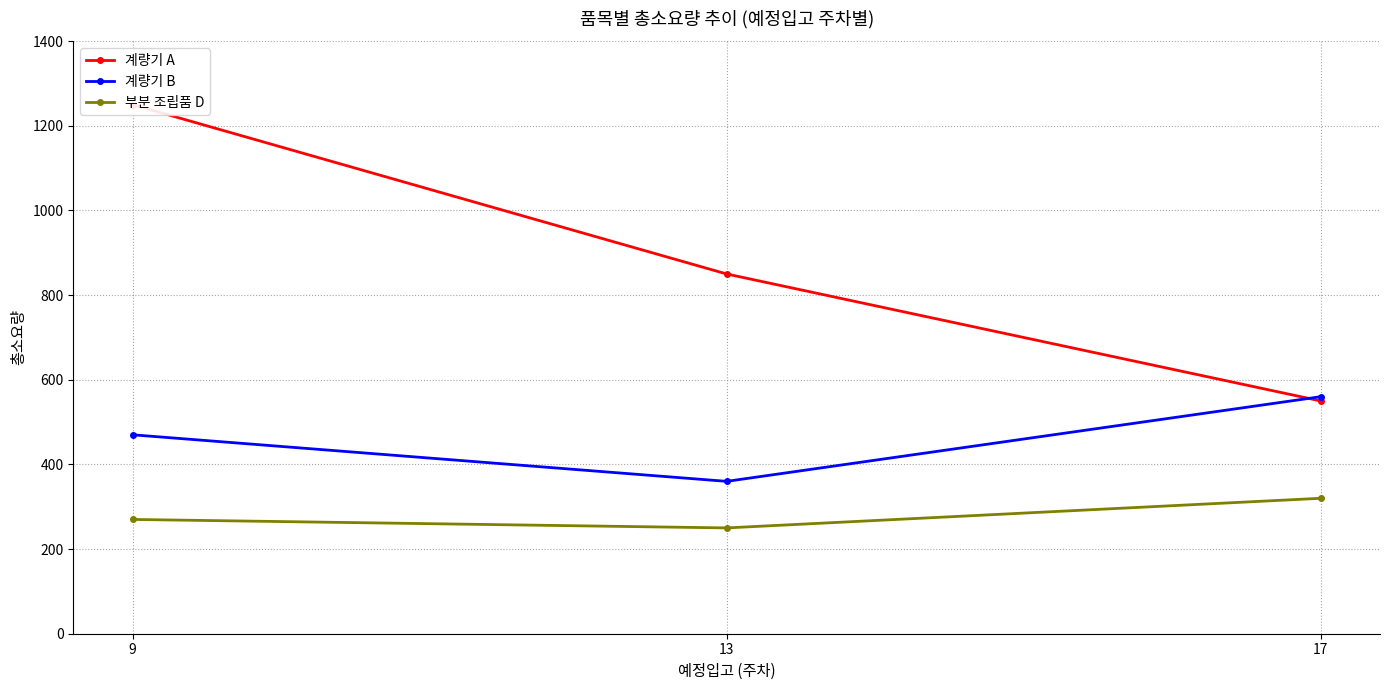

What is the sum of all 계량기 B values?

1390